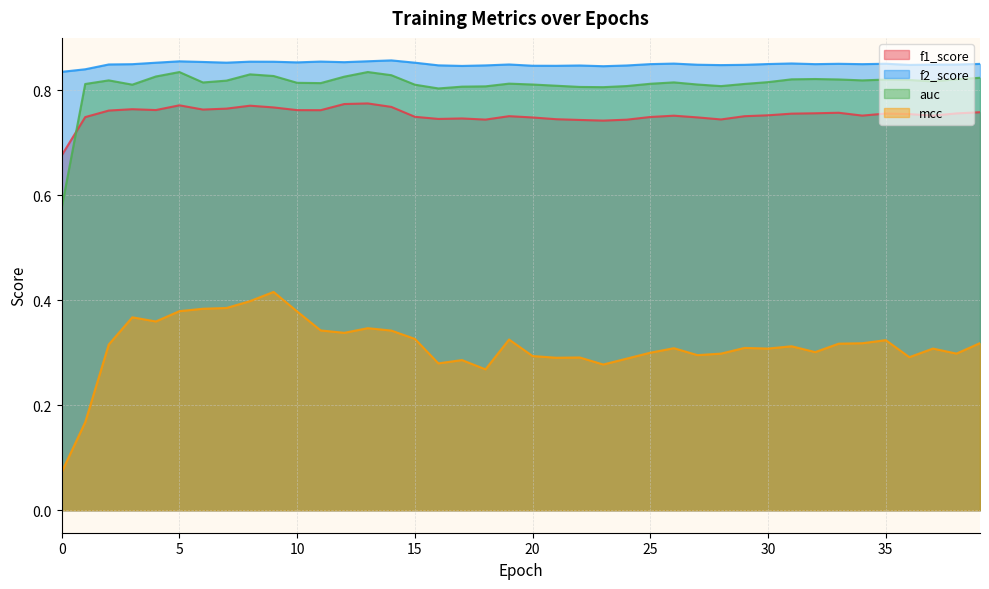

Reading right to left, list all the values displayed in this chart.

f1_score: 0.8	0.8	0.8	0.8	0.8	0.8	0.8	0.8	0.8	0.8	0.8	0.7	0.7	0.8	0.7	0.7	0.7	0.7	0.7	0.7	0.8	0.7	0.7	0.7	0.7	0.8	0.8	0.8	0.8	0.8	0.8	0.8	0.8	0.8	0.8	0.8	0.8	0.8	0.7	0.7
f2_score: 0.8	0.8	0.8	0.8	0.9	0.8	0.9	0.8	0.9	0.8	0.8	0.8	0.8	0.9	0.8	0.8	0.8	0.8	0.8	0.8	0.8	0.8	0.8	0.8	0.9	0.9	0.9	0.9	0.9	0.9	0.9	0.9	0.9	0.9	0.9	0.9	0.8	0.8	0.8	0.8
auc: 0.8	0.8	0.8	0.8	0.8	0.8	0.8	0.8	0.8	0.8	0.8	0.8	0.8	0.8	0.8	0.8	0.8	0.8	0.8	0.8	0.8	0.8	0.8	0.8	0.8	0.8	0.8	0.8	0.8	0.8	0.8	0.8	0.8	0.8	0.8	0.8	0.8	0.8	0.8	0.6
mcc: 0.3	0.3	0.3	0.3	0.3	0.3	0.3	0.3	0.3	0.3	0.3	0.3	0.3	0.3	0.3	0.3	0.3	0.3	0.3	0.3	0.3	0.3	0.3	0.3	0.3	0.3	0.3	0.3	0.3	0.4	0.4	0.4	0.4	0.4	0.4	0.4	0.4	0.3	0.2	0.1